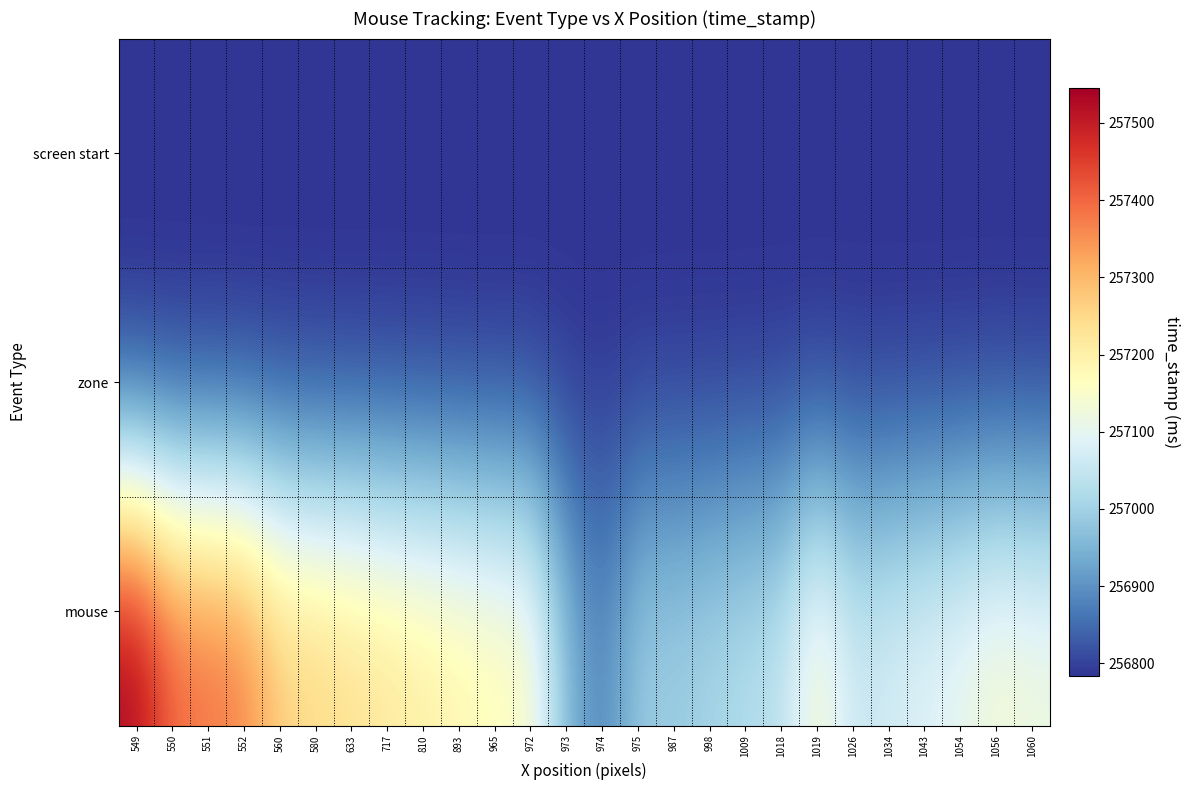

What is the spread (max minus min) of values at 1043?

311.8